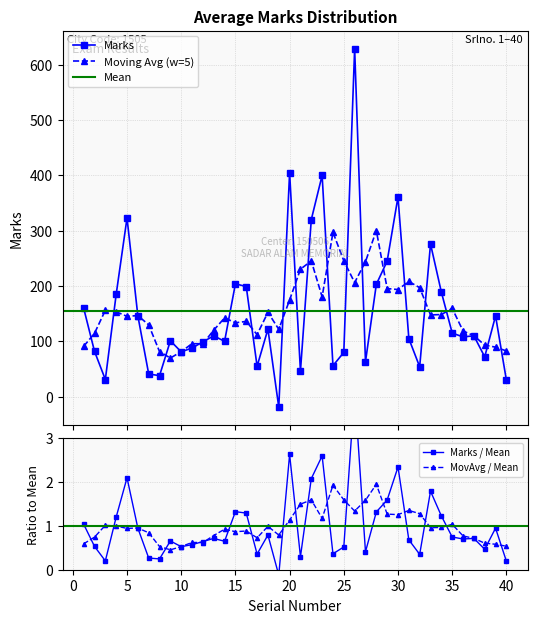

At which label is the value closest to 305?

22